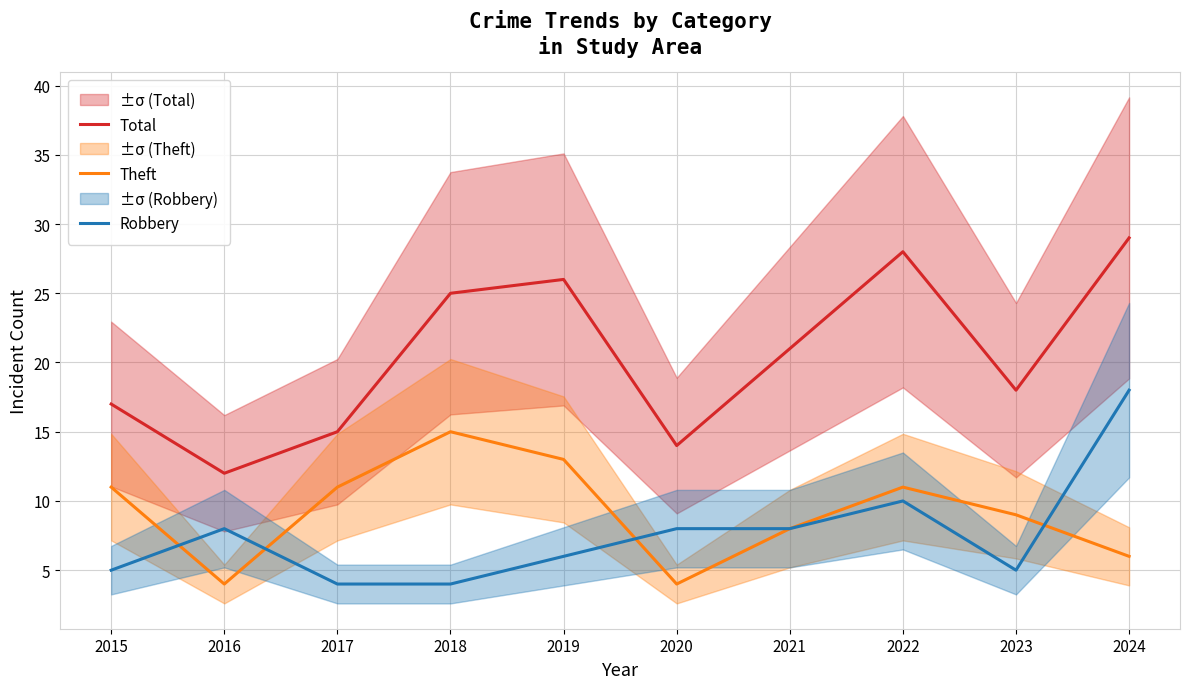

True or false: Robbery and Total cross at least once.

False